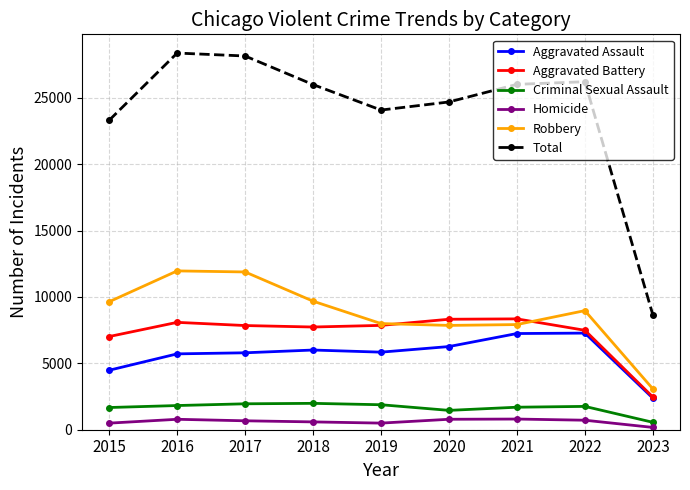

Which label corresponds to the smallest value in the chart?

2023